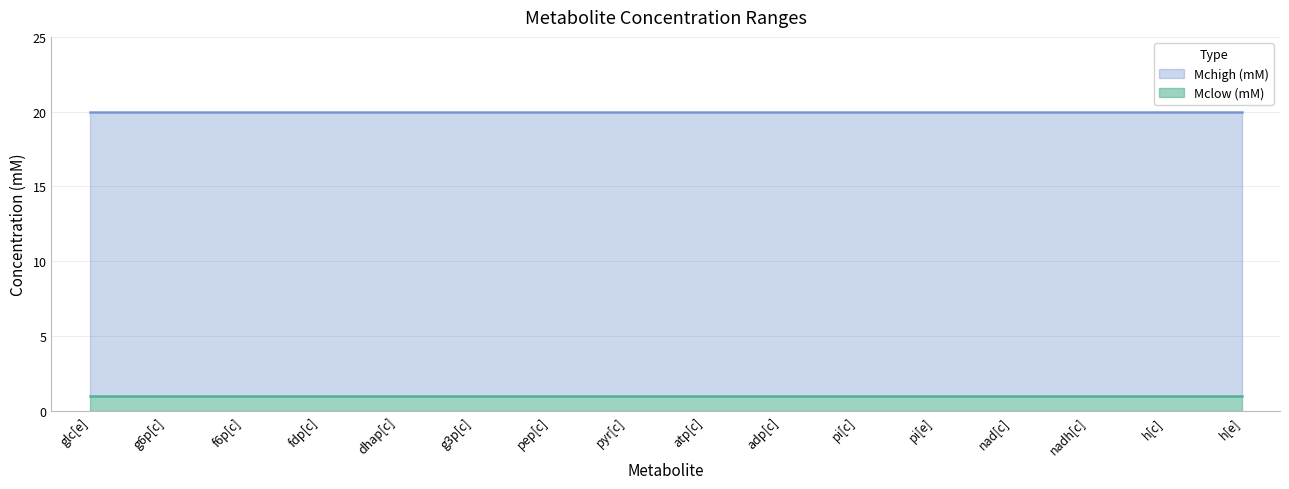

Which has a higher value, pyr[c] or glc[e]?

pyr[c]